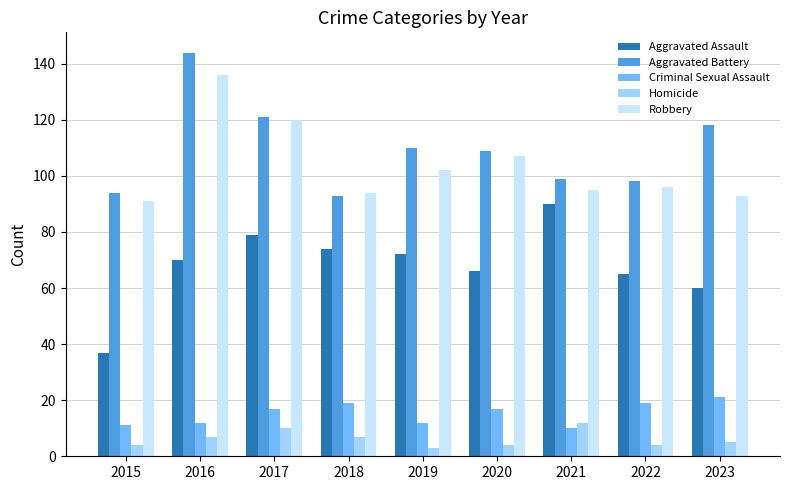

Which series has the largest total across all categories?

Aggravated Battery